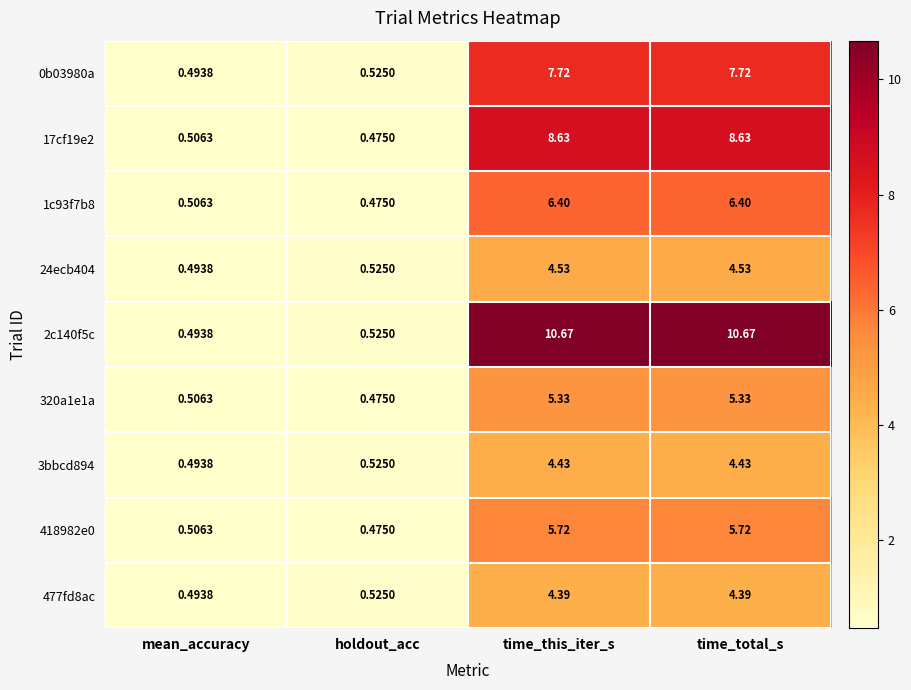

Rank the series by their maximum value, from lowest to highest.

477fd8ac, 3bbcd894, 24ecb404, 320a1e1a, 418982e0, 1c93f7b8, 0b03980a, 17cf19e2, 2c140f5c